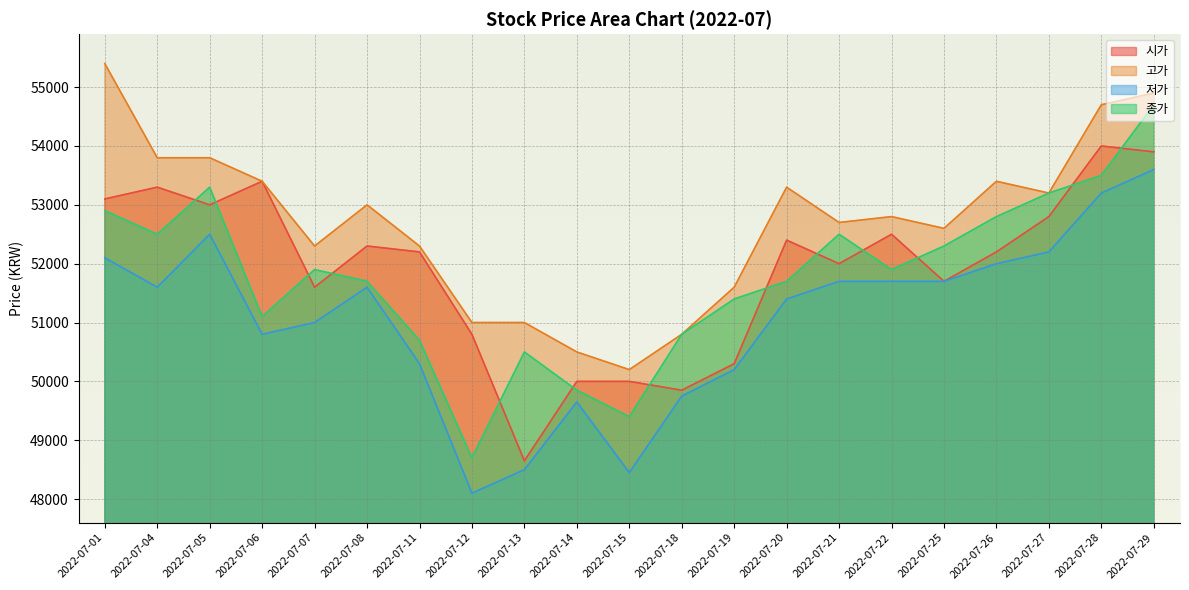

What is the difference between the maximum and minimum values in the 고가 series?

5200